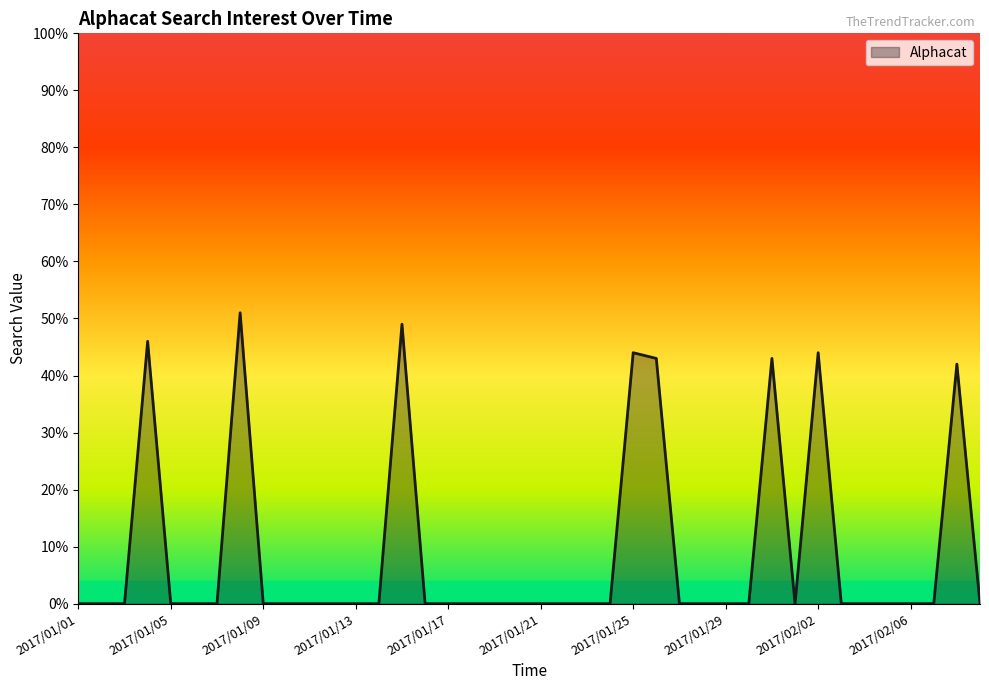

What is the maximum value shown in the chart?

51